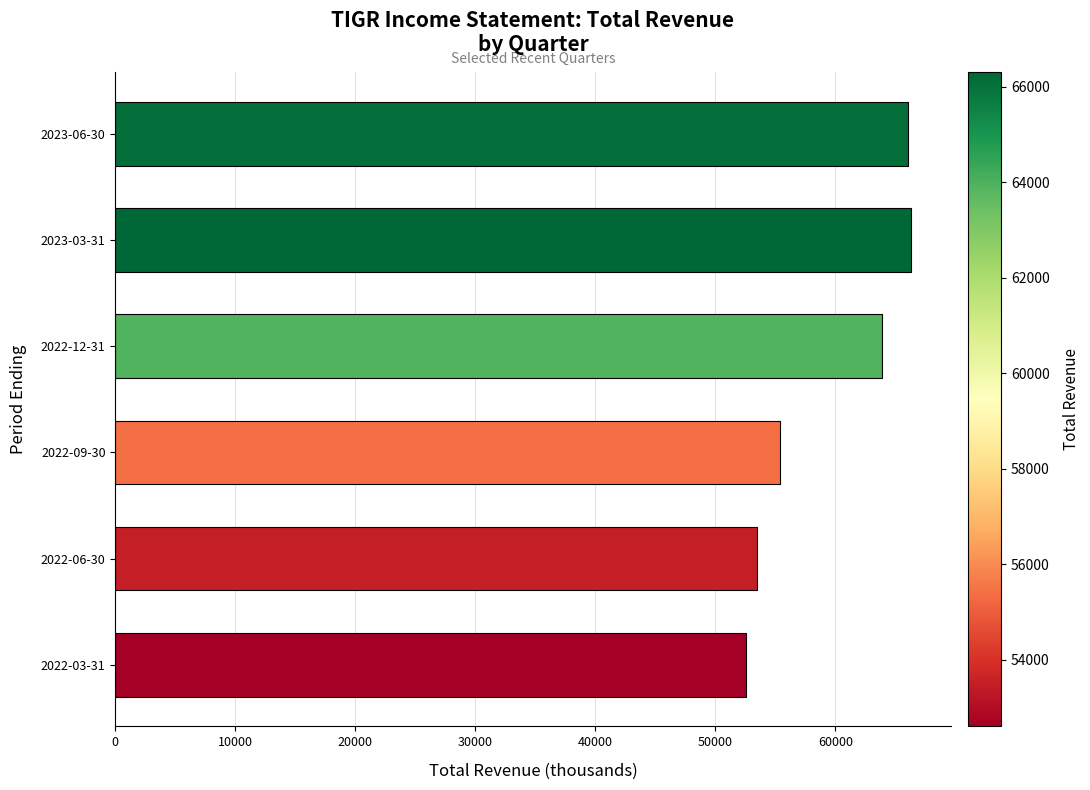

Does the chart contain any negative values?

No